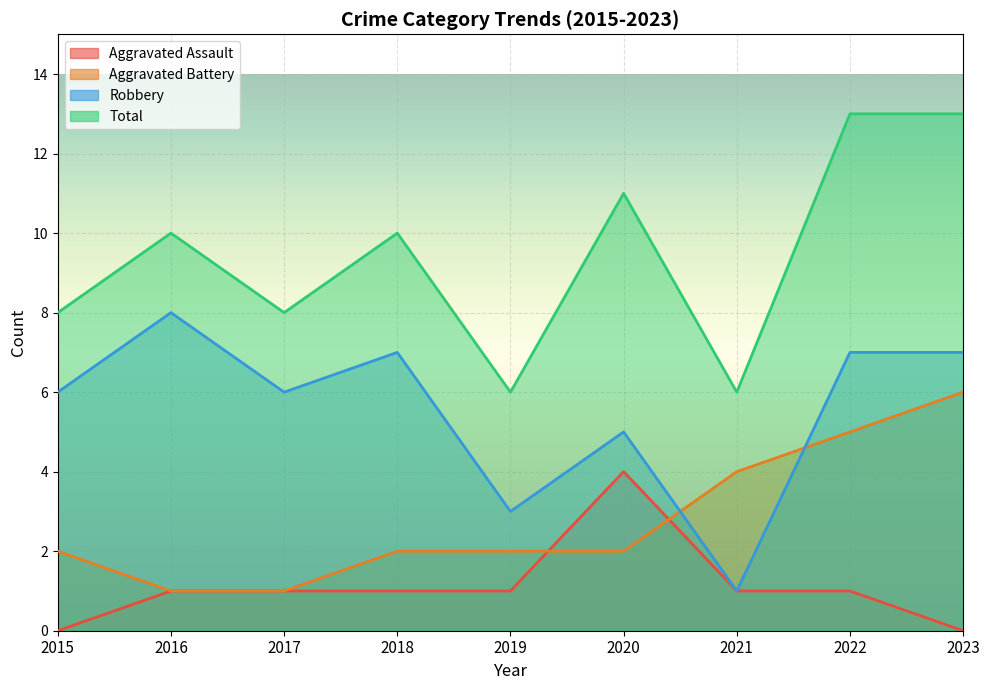

The Aggravated Battery series shows 10 at 2023. True or false?

False